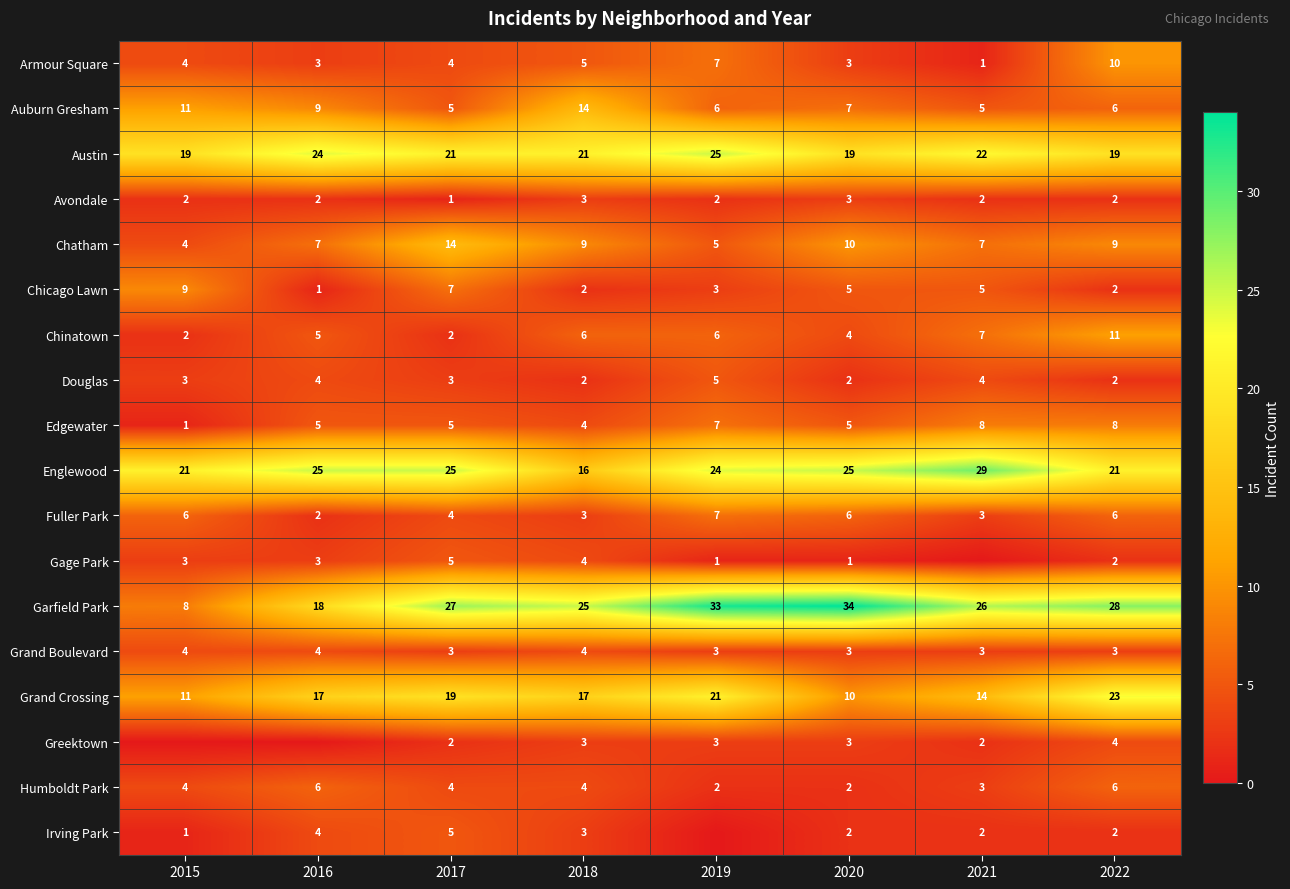

What is the maximum value shown in the chart?

34